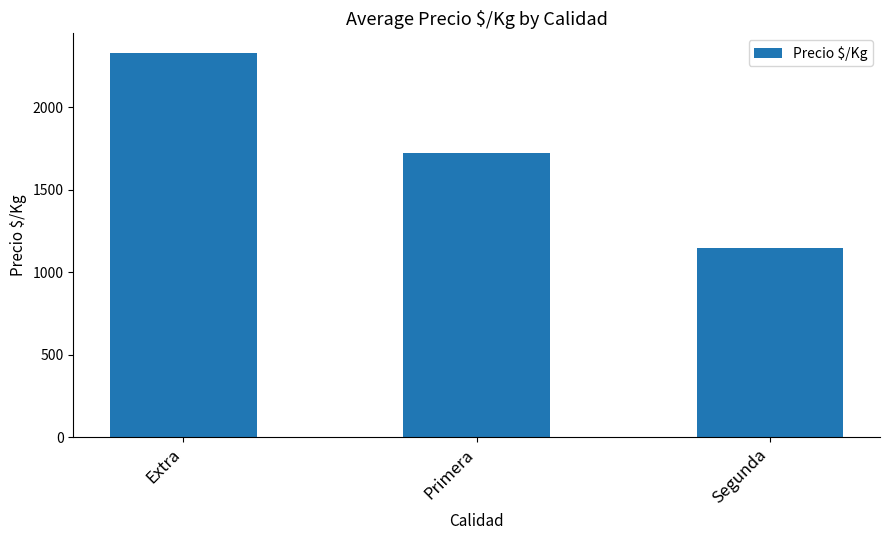

How many bars are there in total?

3